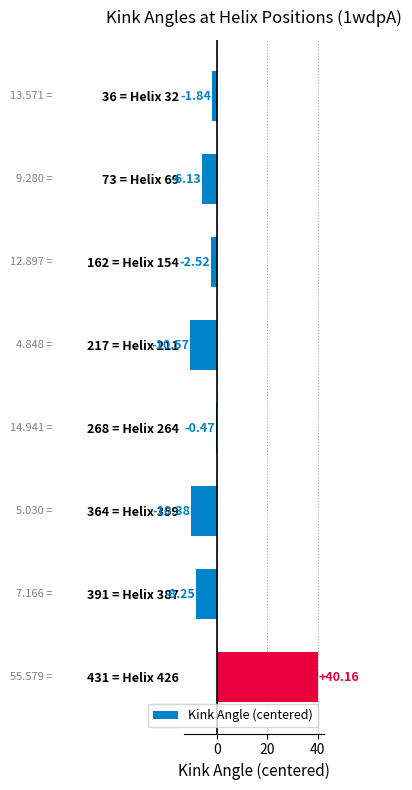

How many values are below -2?

5